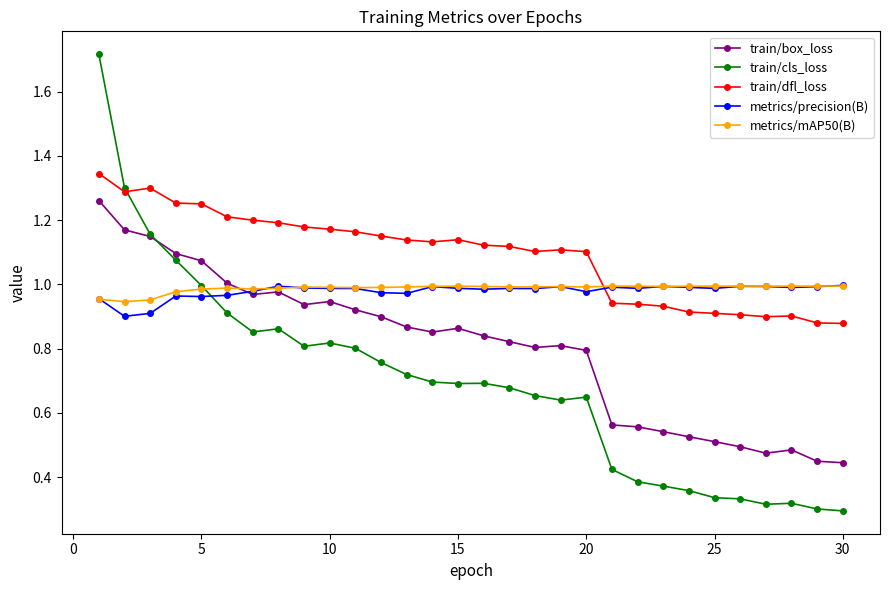

Which series has the largest range (max minus min)?

train/cls_loss